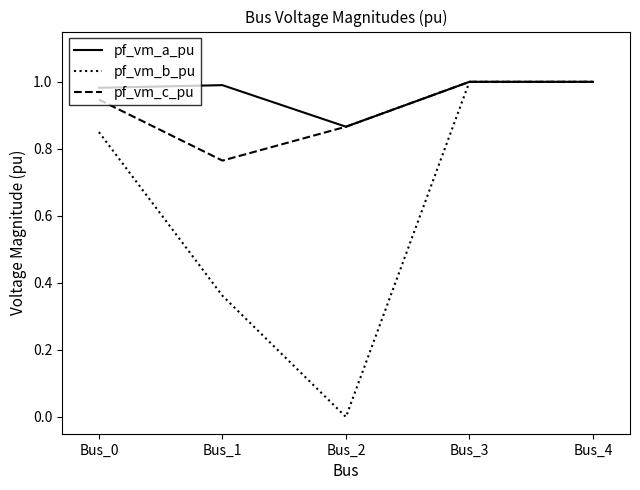

How many interior local valleys does the pf_vm_b_pu series have?

1